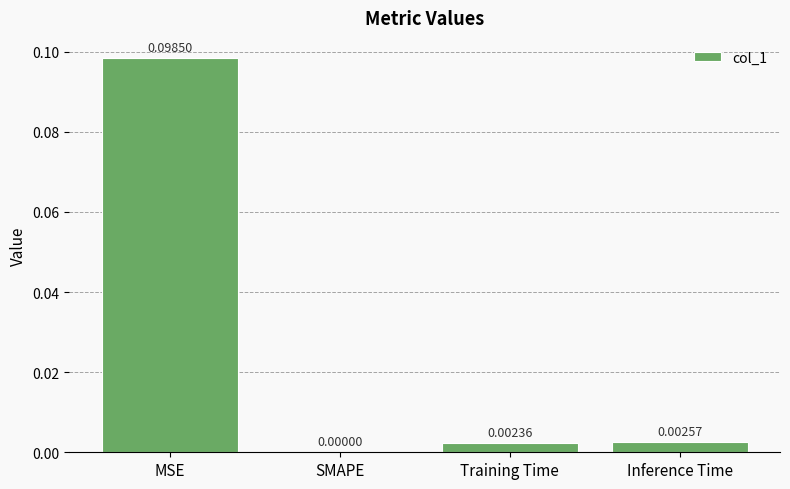

How many values are above zero?

3